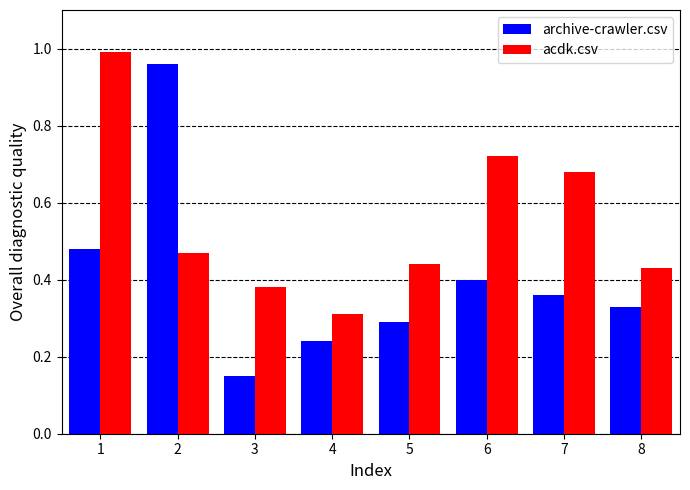

What is the difference between the maximum and minimum values in the archive-crawler.csv series?

0.8